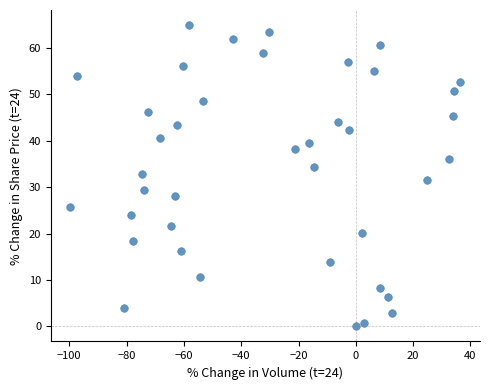

What is the range of Y values (max minus min)?

64.9